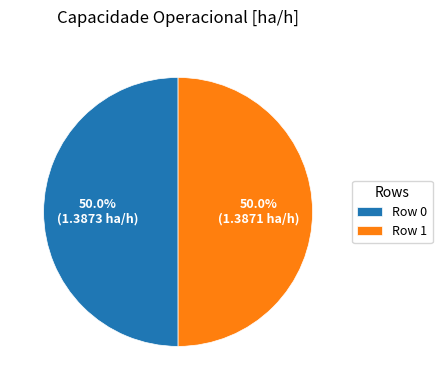

What is the ratio of the value at Row 0 to the value at Row 1?

1.0